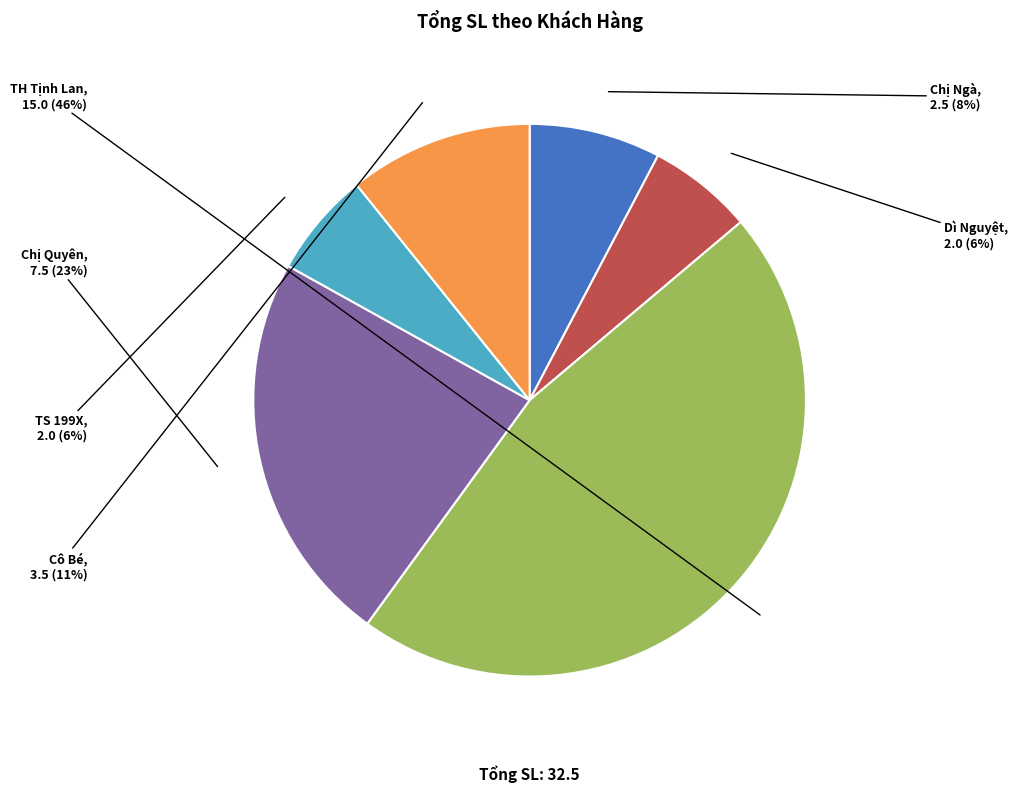

How many segments does this pie chart have?

6